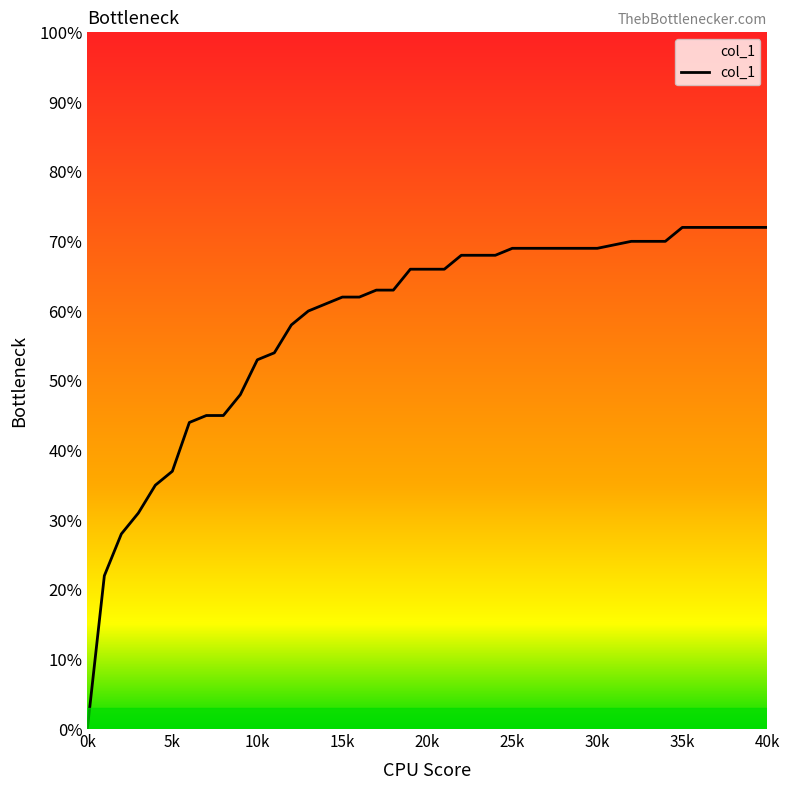

Rank the categories by value from highest to lowest.

35, 36, 37, 38, 39, 40, 32, 33, 34, 25, 26, 27, 28, 29, 30, 22, 23, 24, 19, 20, 21, 17, 18, 15, 16, 14, 13, 12, 11, 10, 9, 7, 8, 6, 5, 4, 3, 2, 1, 0